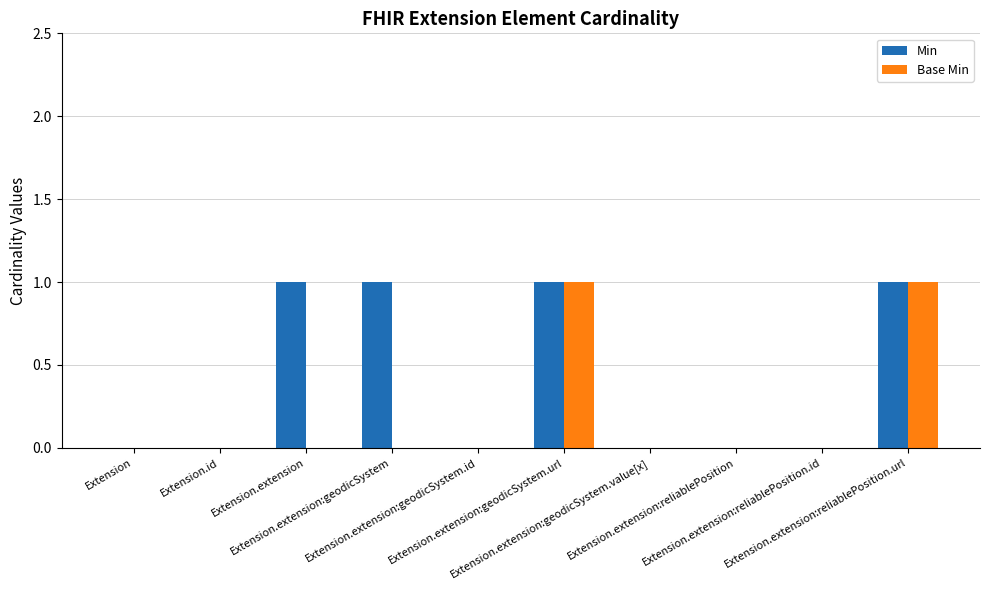

Reading left to right, extract all data points from this chart.

Min: Extension=0	Extension.id=0	Extension.extension=1	Extension.extension:geodicSystem=1	Extension.extension:geodicSystem.id=0	Extension.extension:geodicSystem.url=1	Extension.extension:geodicSystem.value[x]=0	Extension.extension:reliablePosition=0	Extension.extension:reliablePosition.id=0	Extension.extension:reliablePosition.url=1
Base Min: Extension=0	Extension.id=0	Extension.extension=0	Extension.extension:geodicSystem=0	Extension.extension:geodicSystem.id=0	Extension.extension:geodicSystem.url=1	Extension.extension:geodicSystem.value[x]=0	Extension.extension:reliablePosition=0	Extension.extension:reliablePosition.id=0	Extension.extension:reliablePosition.url=1